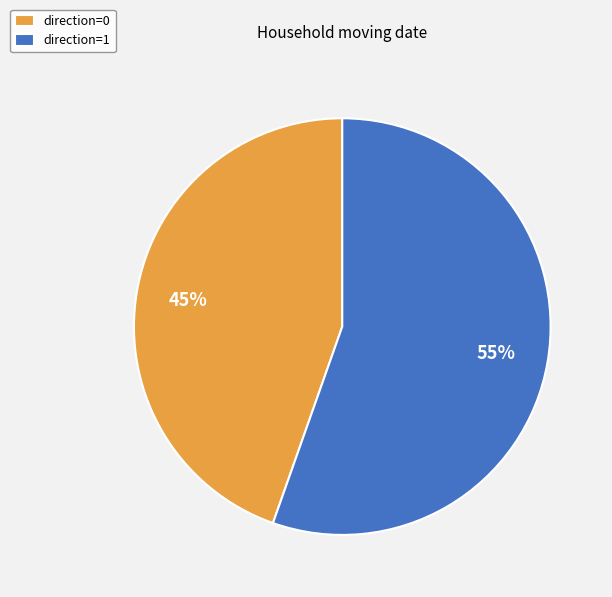

Is there any slice that represents more than half of the pie?

Yes